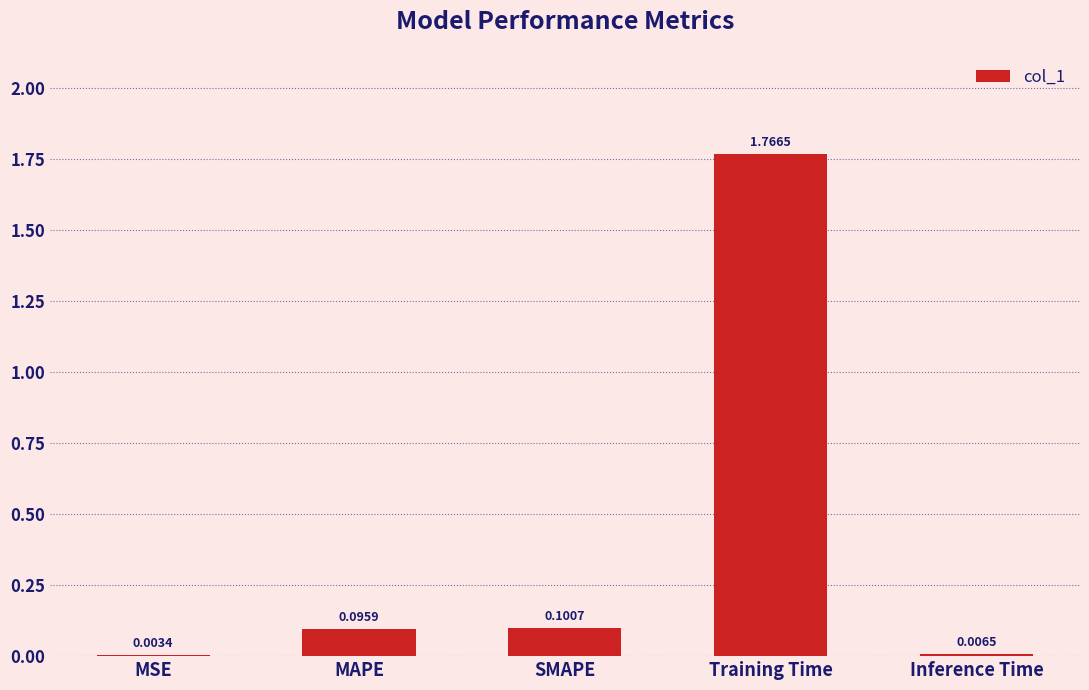

At which category does the chart reach its peak across all series?

Training Time